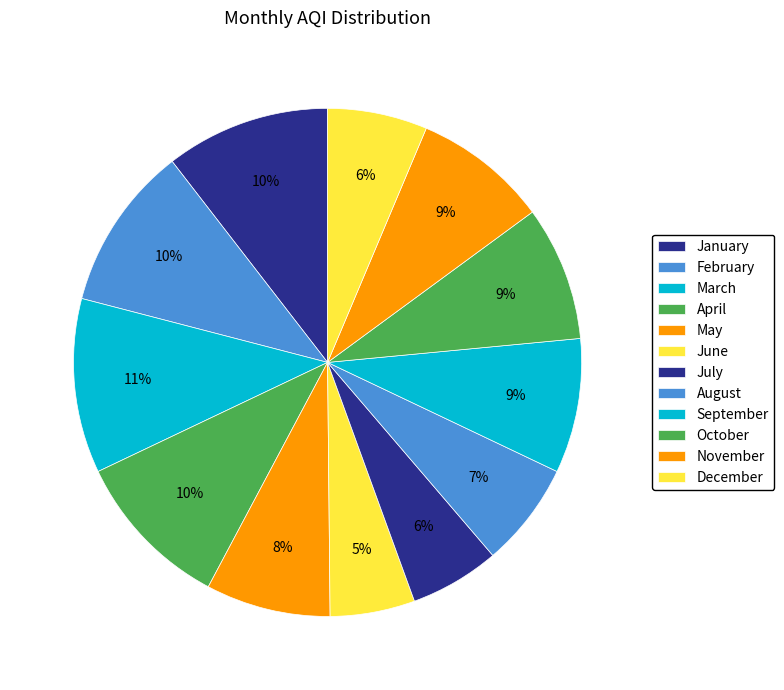

Rank the categories by value from lowest to highest.

June, July, December, August, May, September, October, November, April, January, February, March